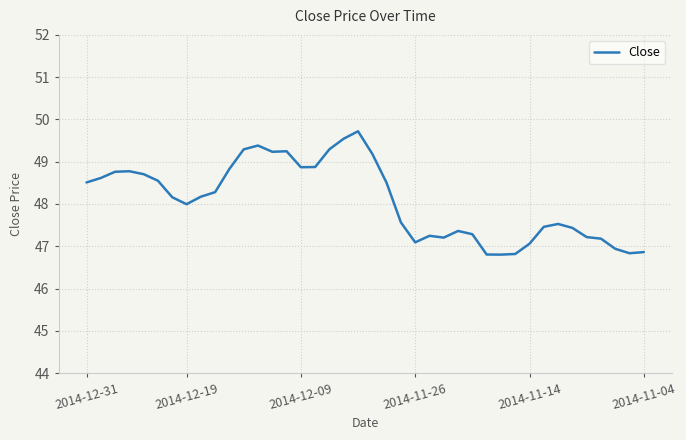

Does the chart have visible grid lines?

Yes